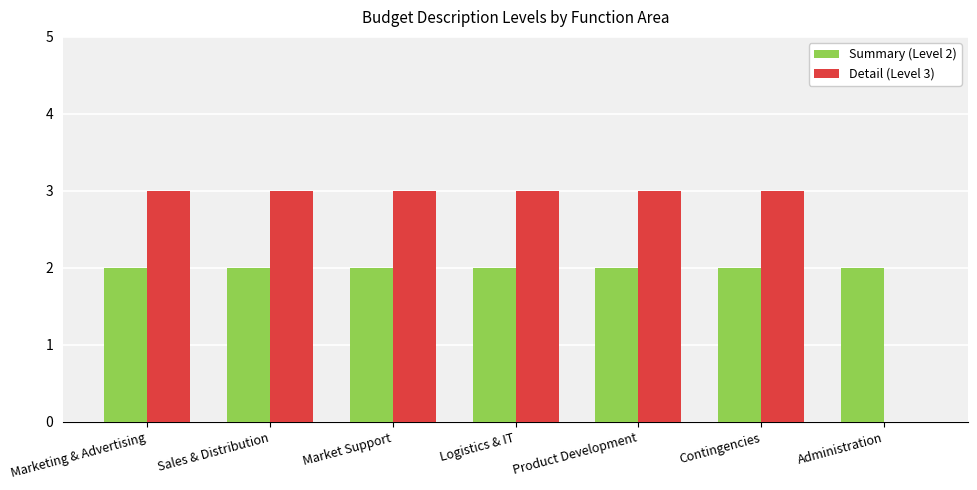

Is the value of Detail (Level 3) at Market Support greater than the value of Summary (Level 2) at Contingencies?

Yes